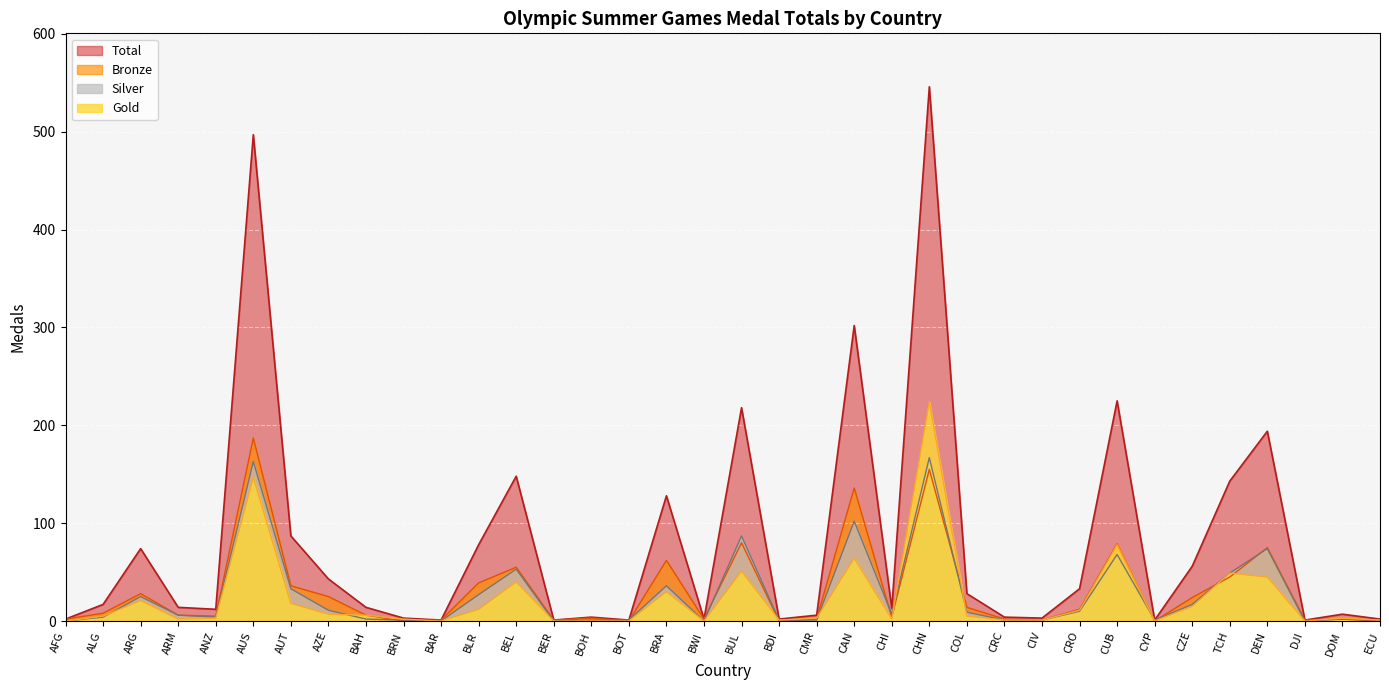

The Silver series shows 18 at CRO. True or false?

False